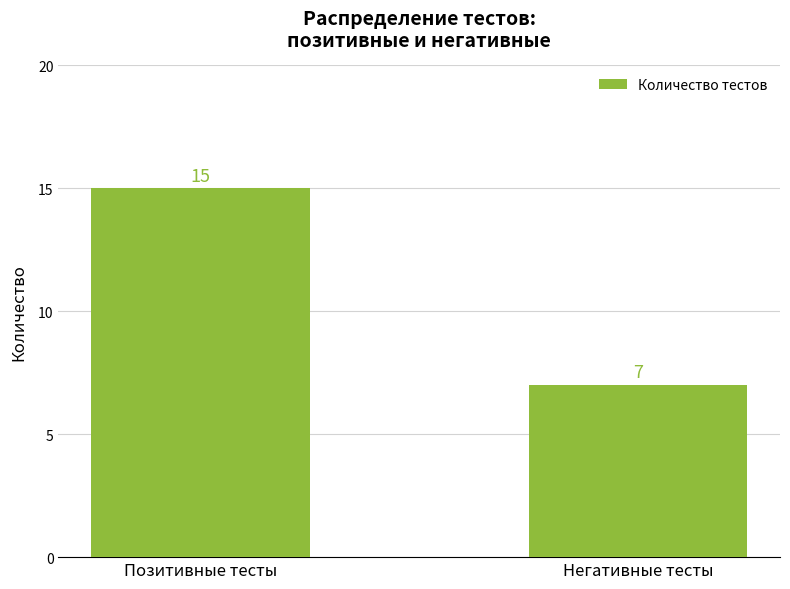

What is the minimum value shown in the chart?

7